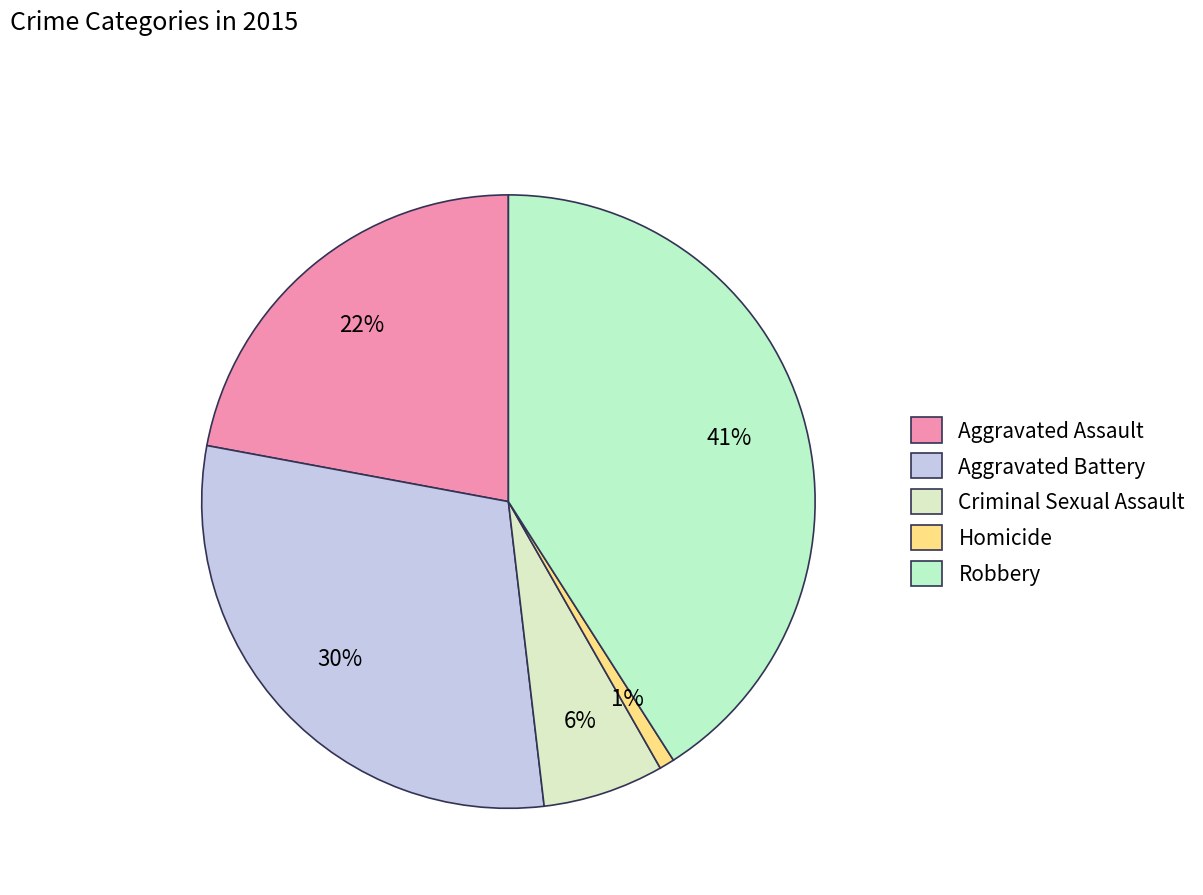

Does any single category account for the majority?

No